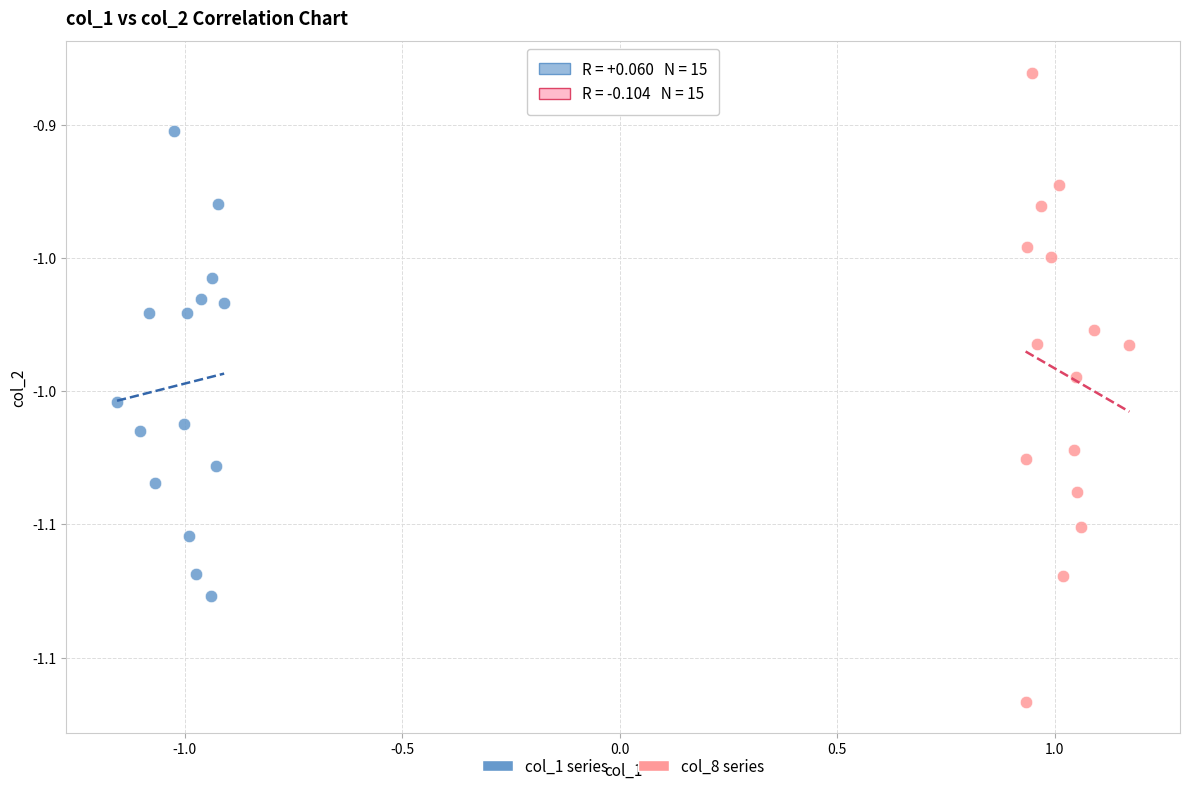

Which series contains the highest Y value?

col_8 series